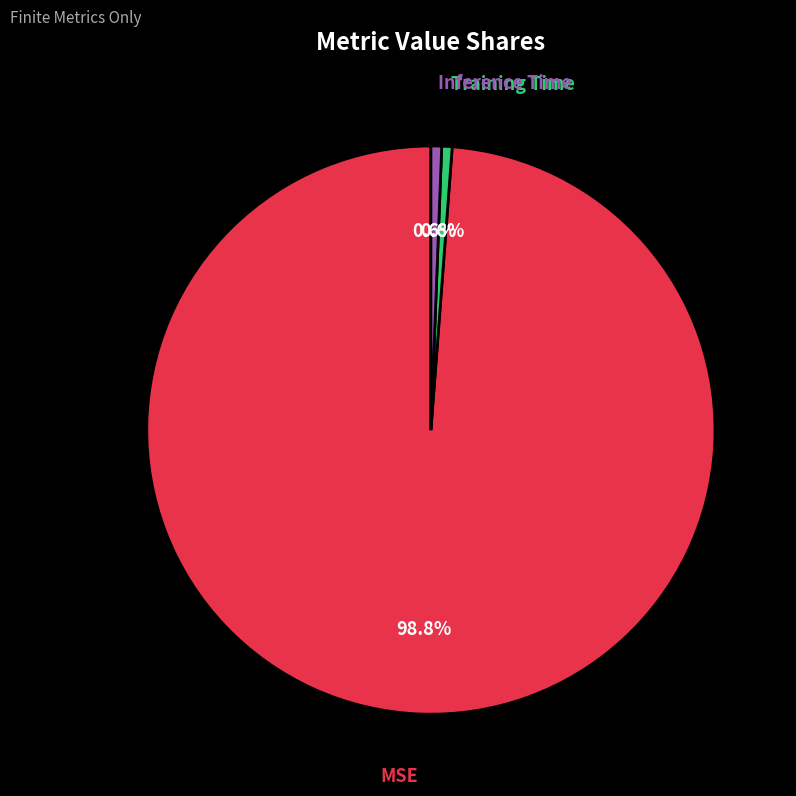

Does any single category account for the majority?

Yes